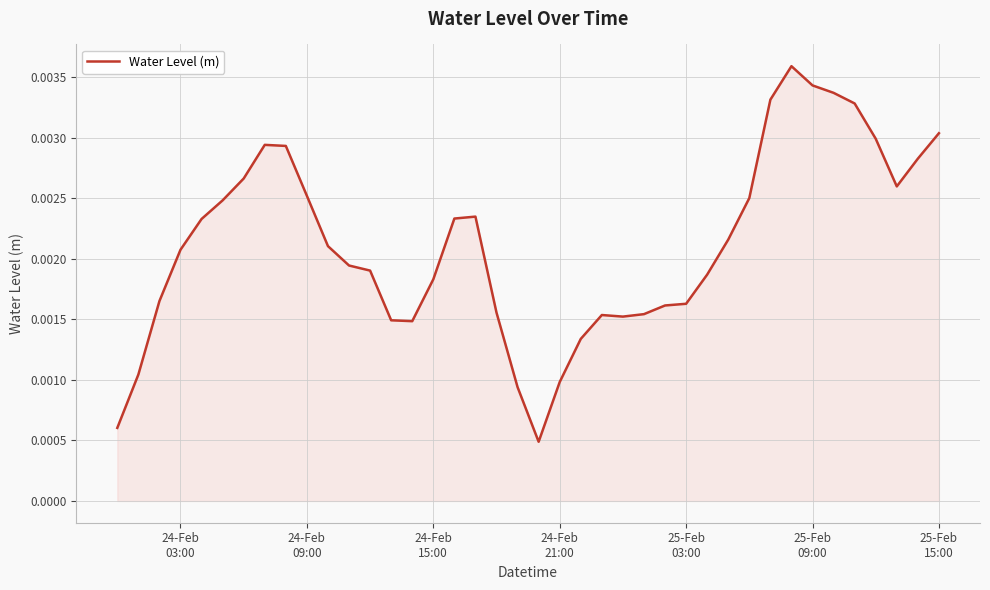

How many values are between 0 and 1?

40